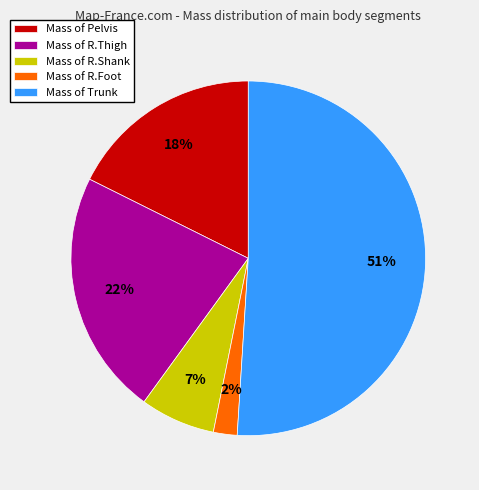

Is the sum of Mass of Trunk and Mass of Pelvis greater than half?

Yes